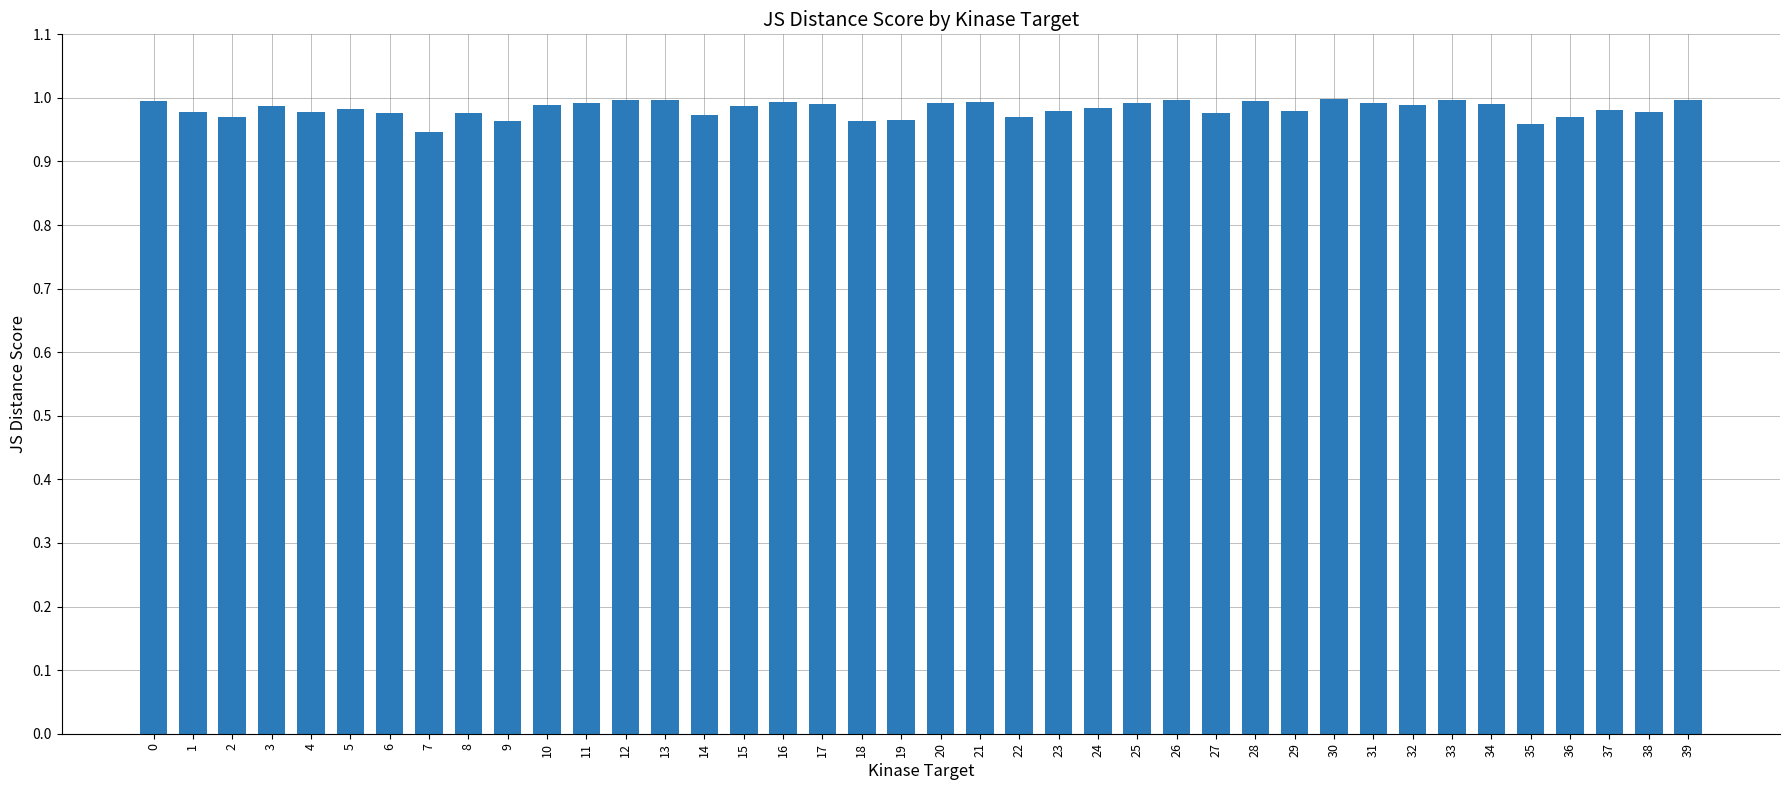

What is the sum of all values?

39.3